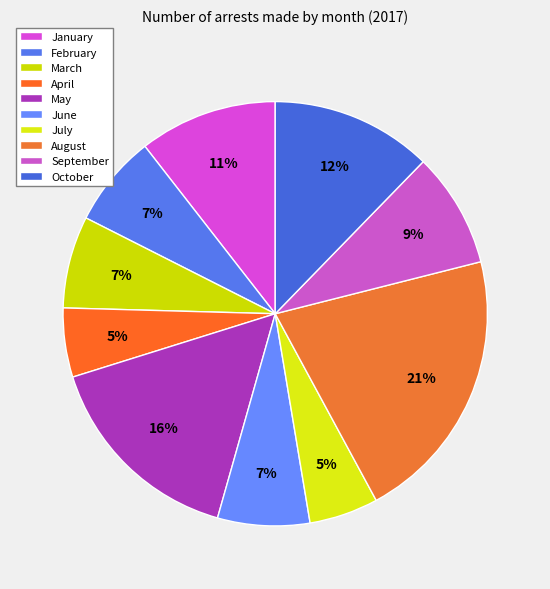

Is there a majority slice in this chart?

No